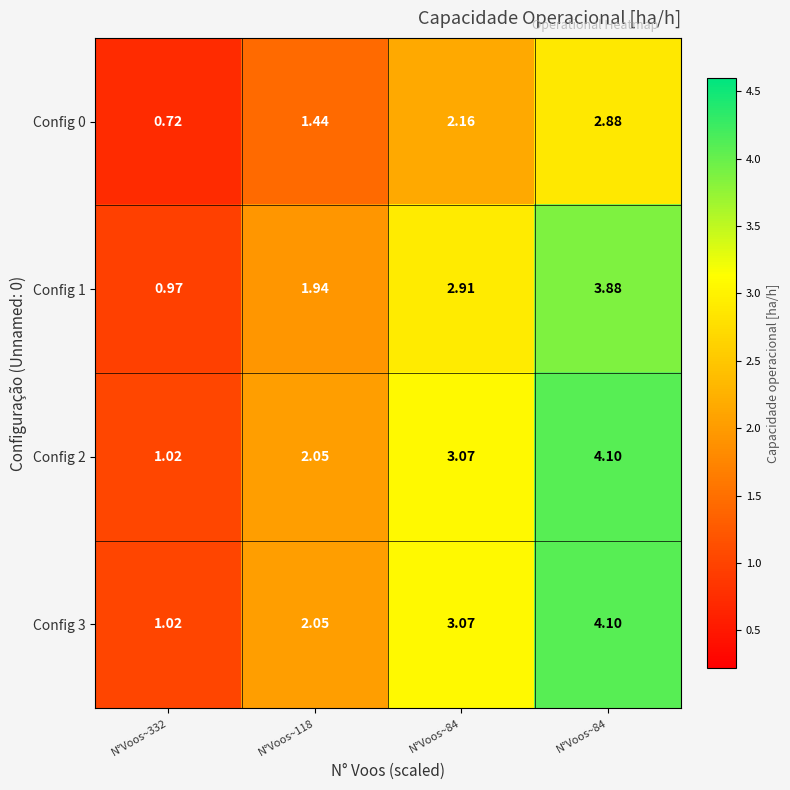

Count the number of categories in the chart.

4